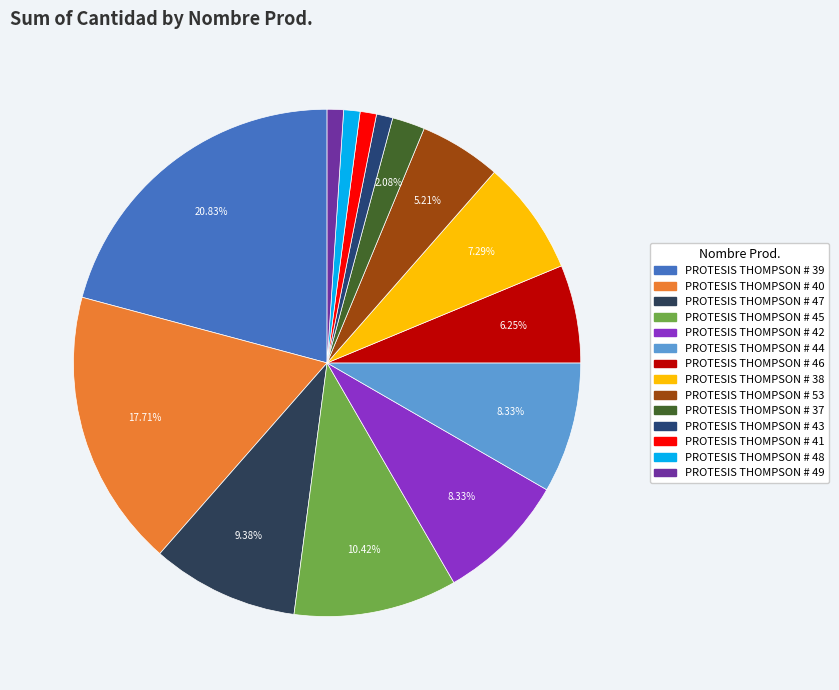

The PROTESIS THOMPSON # 46 slice represents 6% of the pie. True or false?

True